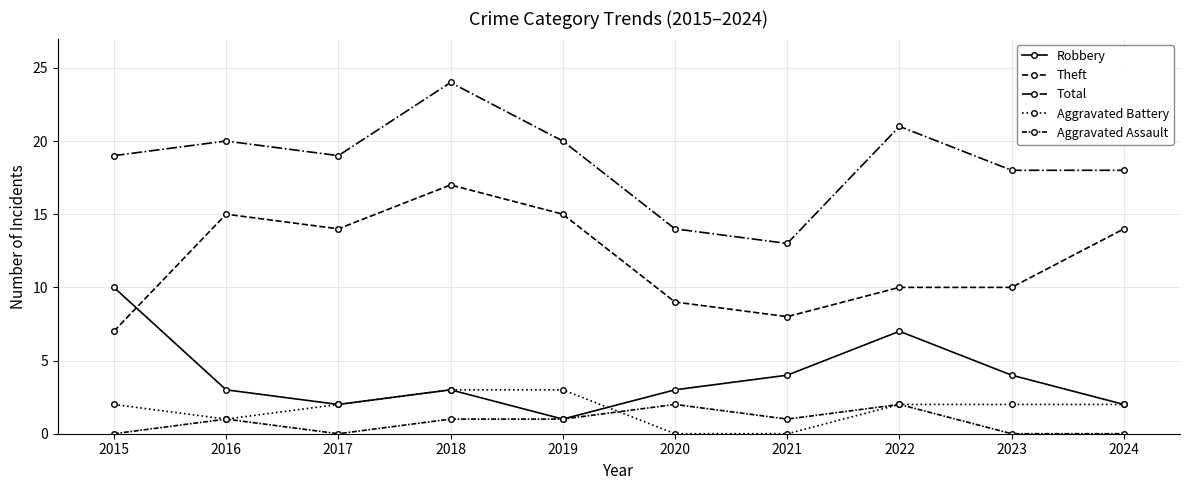

How many data points does each series have?

10